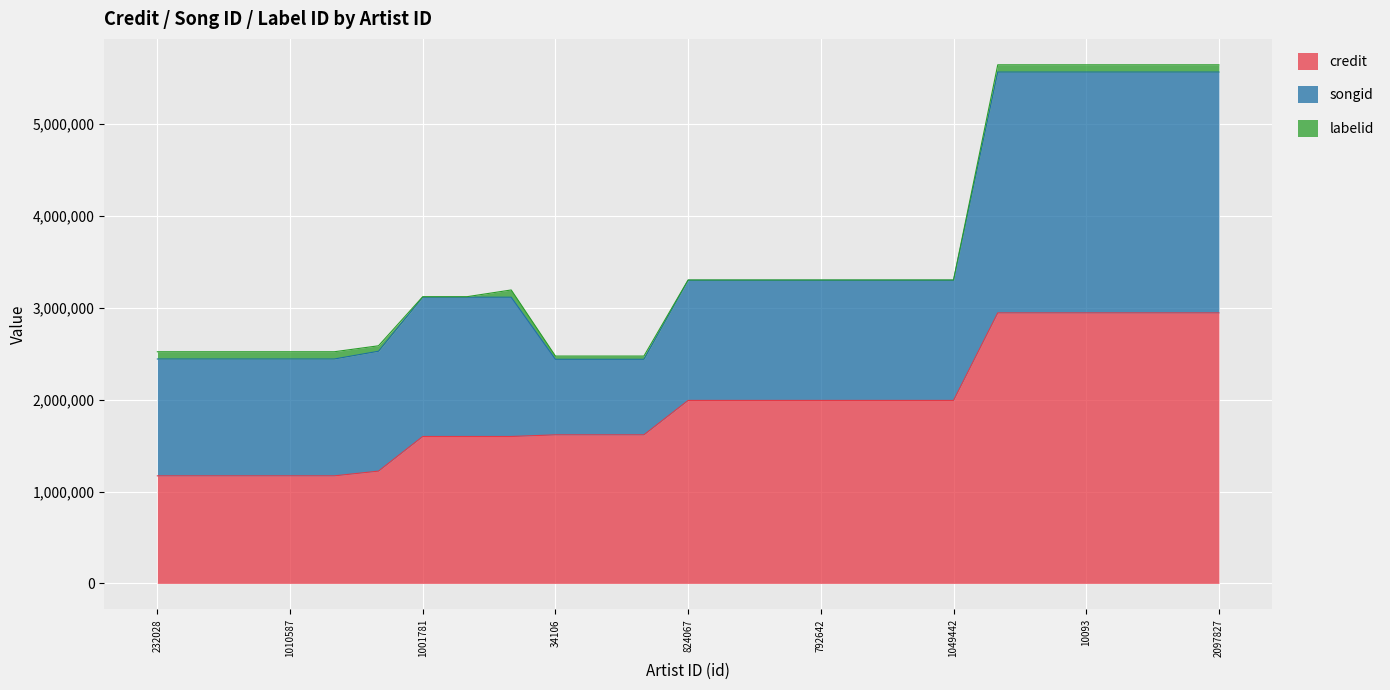

The credit series shows 444616 at 419311. True or false?

False